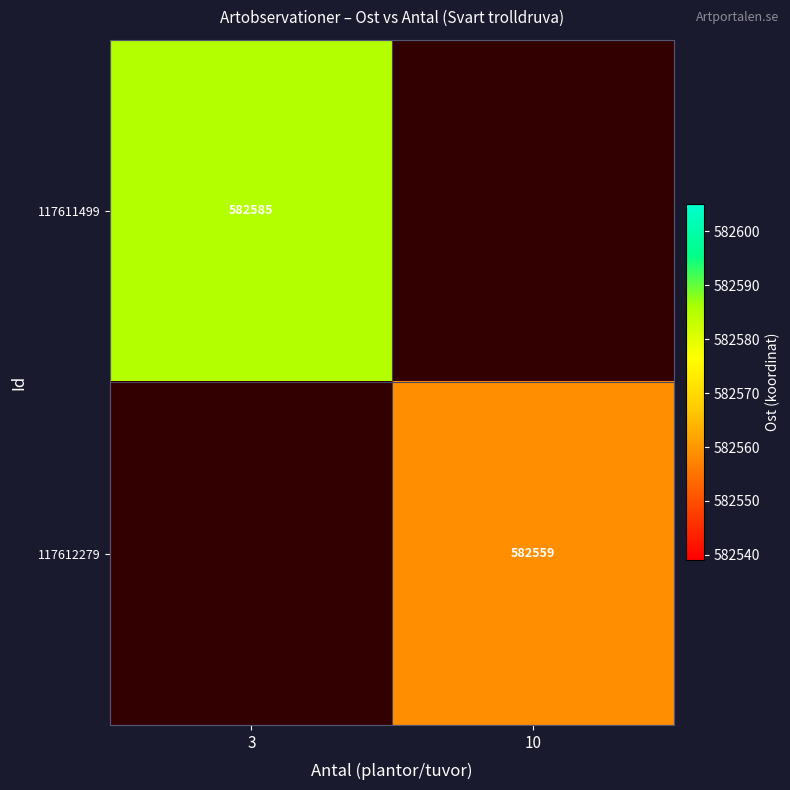

Is it true that 117611499 equals 148549 at 3?

False